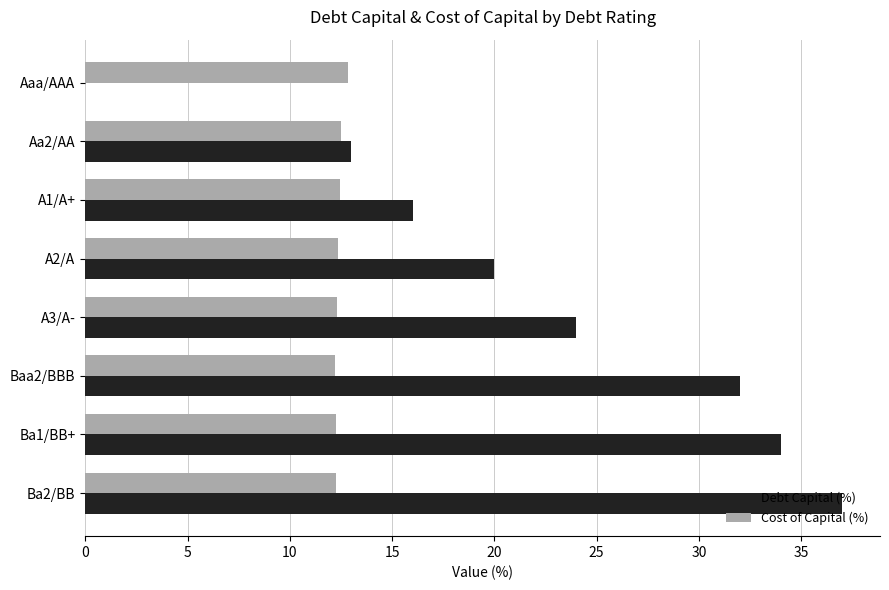

Is it true that Debt Capital (%) equals 13.0 at Aa2/AA?

True